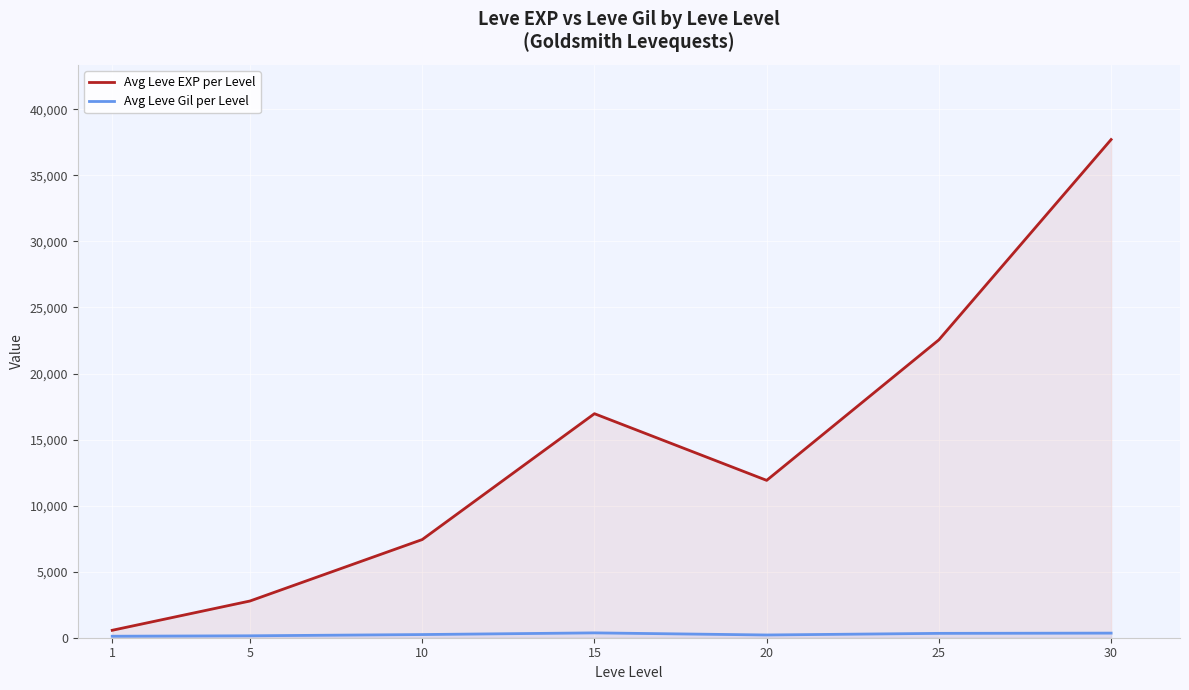

What are all the series names shown in the legend?

Avg Leve EXP per Level, Avg Leve Gil per Level